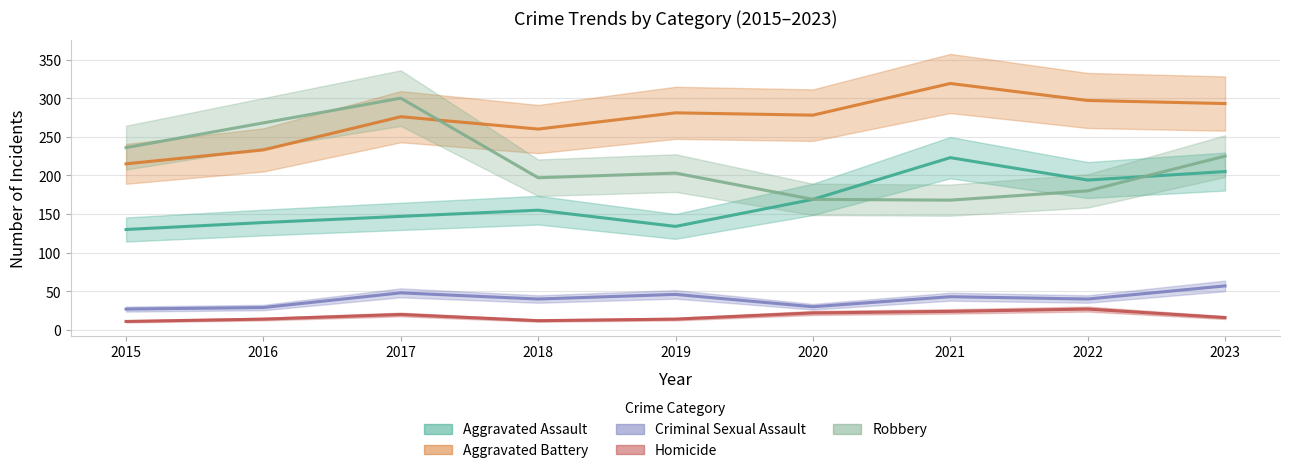

What is the difference between the maximum and minimum values in the Criminal Sexual Assault series?

30